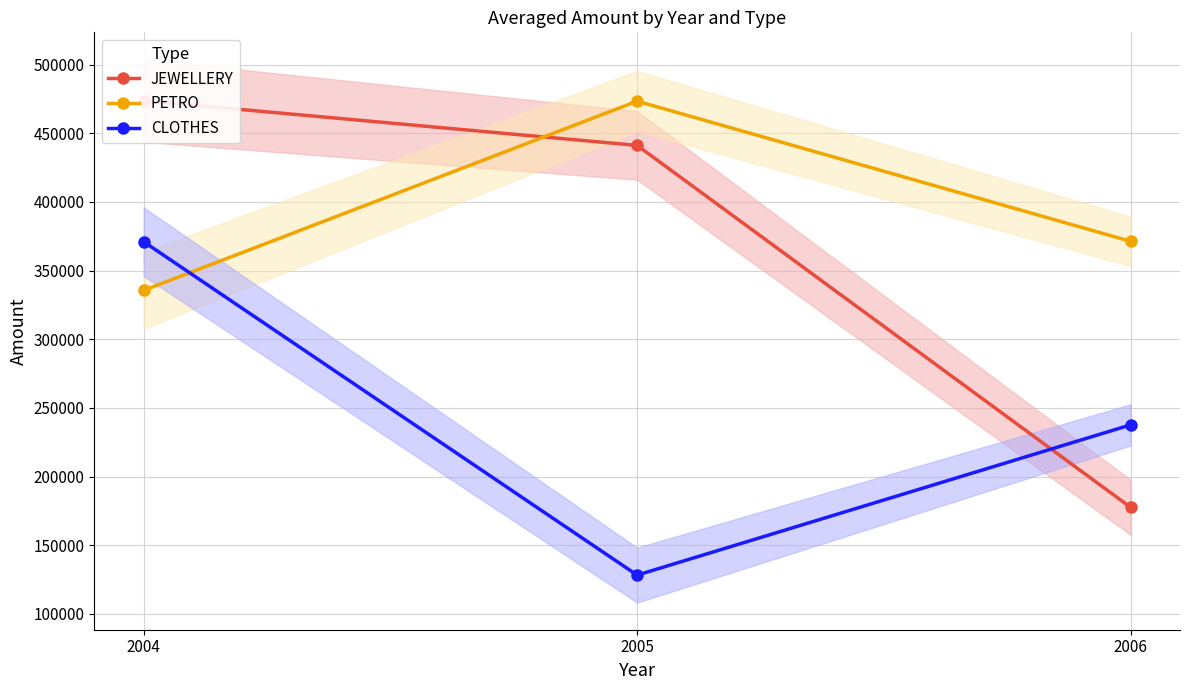

Rank the categories by PETRO value from highest to lowest.

2005, 2006, 2004